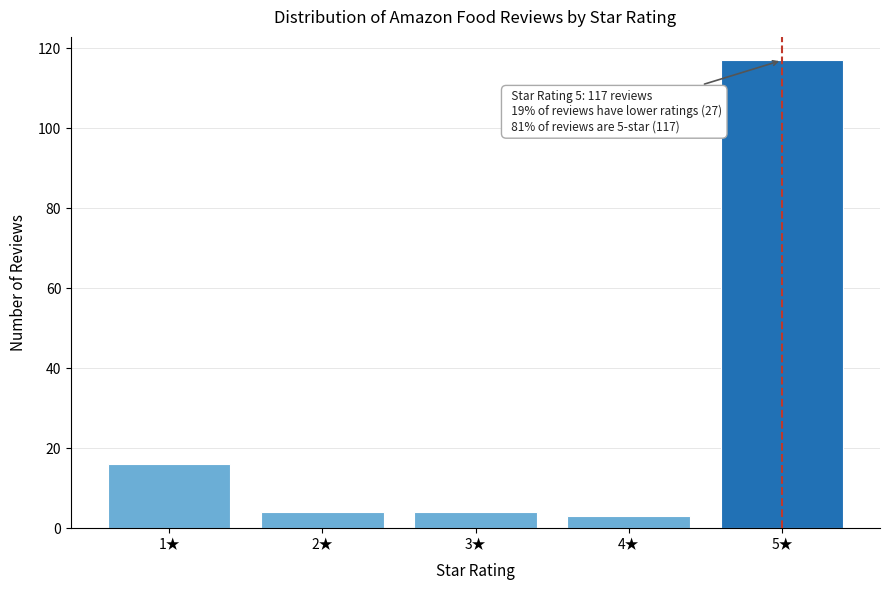

Reading left to right, transcribe all the data shown in this chart.

16	4	4	3	117